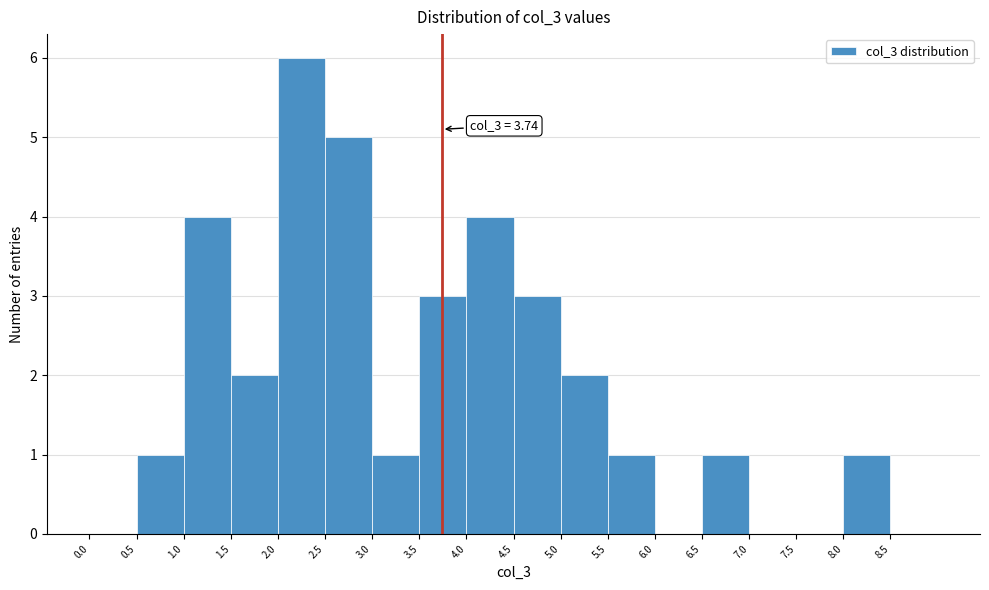

Over which range of the x-axis is the bar tallest?

2.0 to 2.5